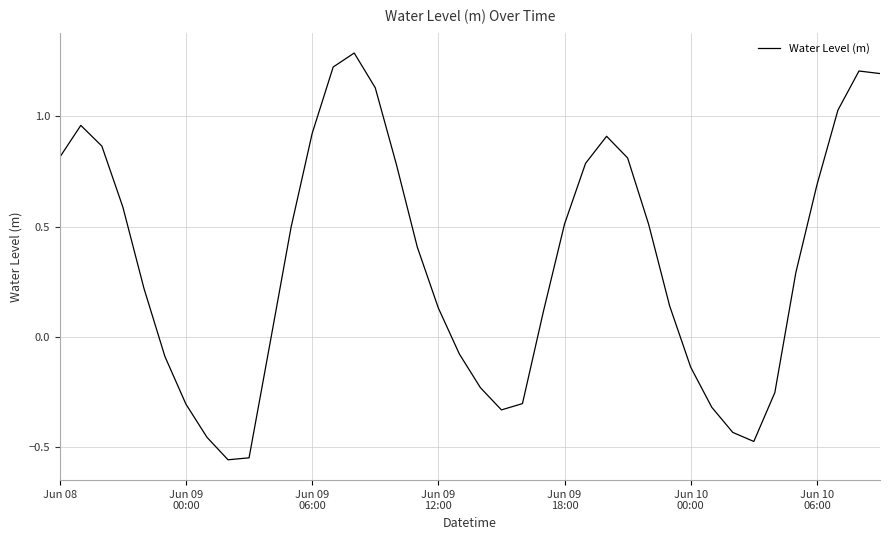

How many values are below zero?

15